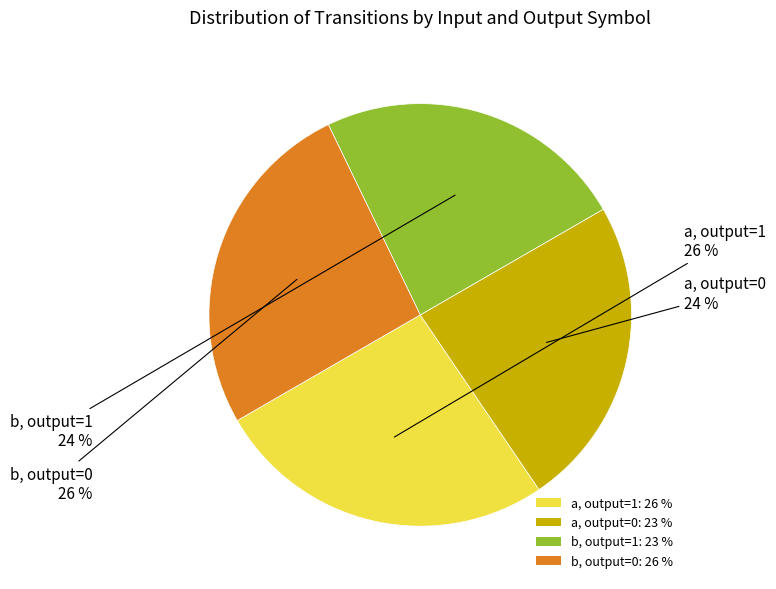

Is it true that b, output=1: 23 % is 38% of the pie?

False